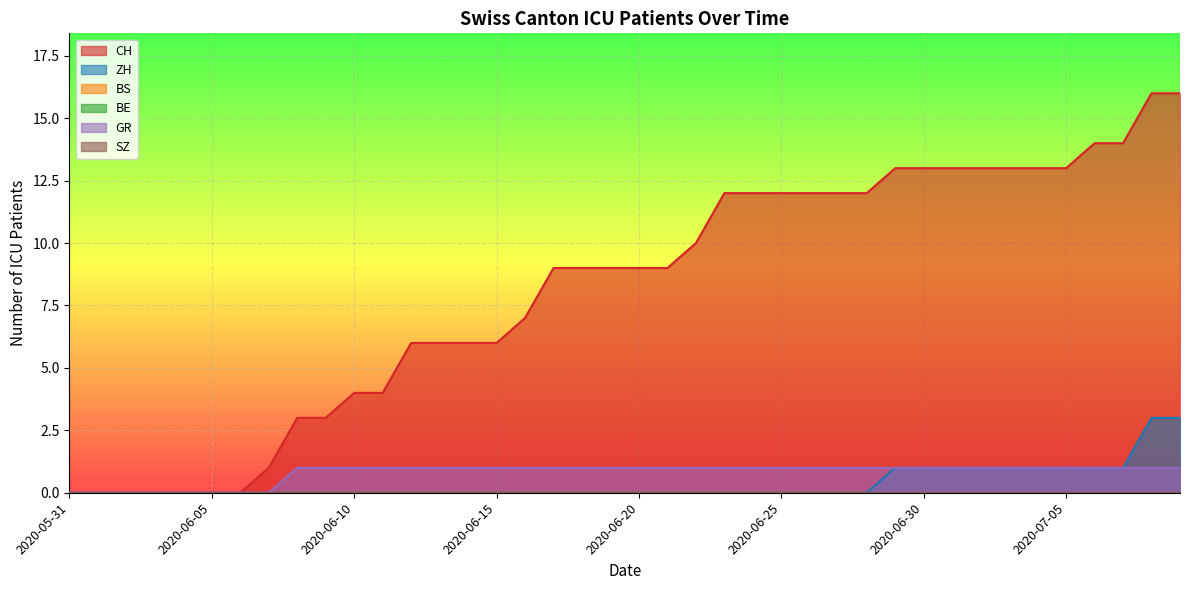

True or false: CH has more than 1 points higher than both neighbors.

False